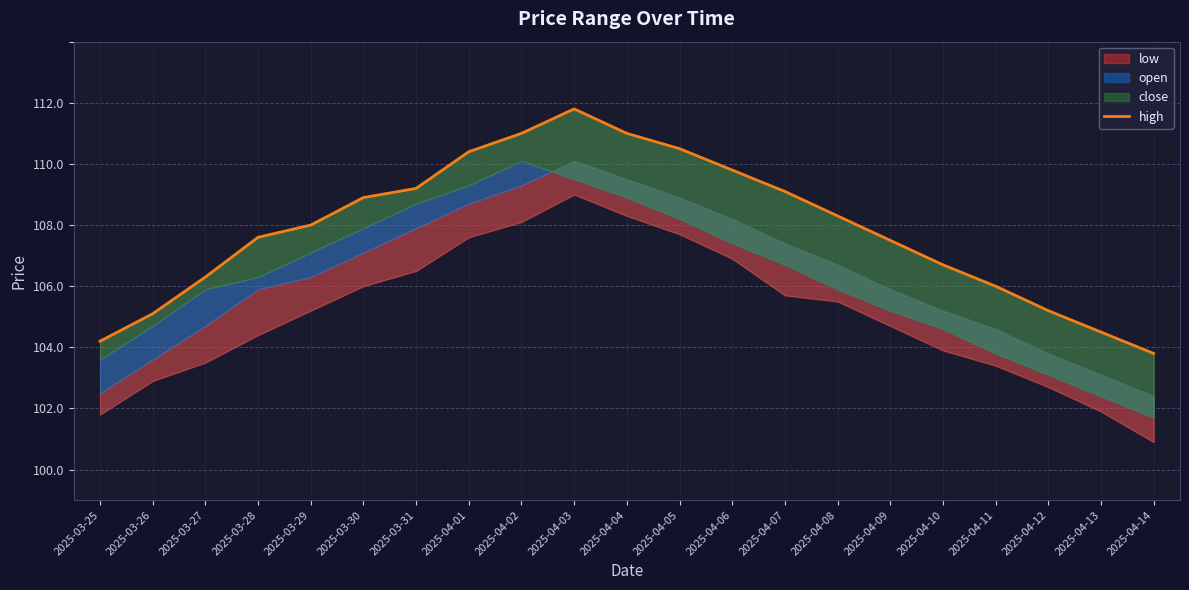

What is the ratio of the value at 2025-04-05 to the value at 2025-04-01?

1.0